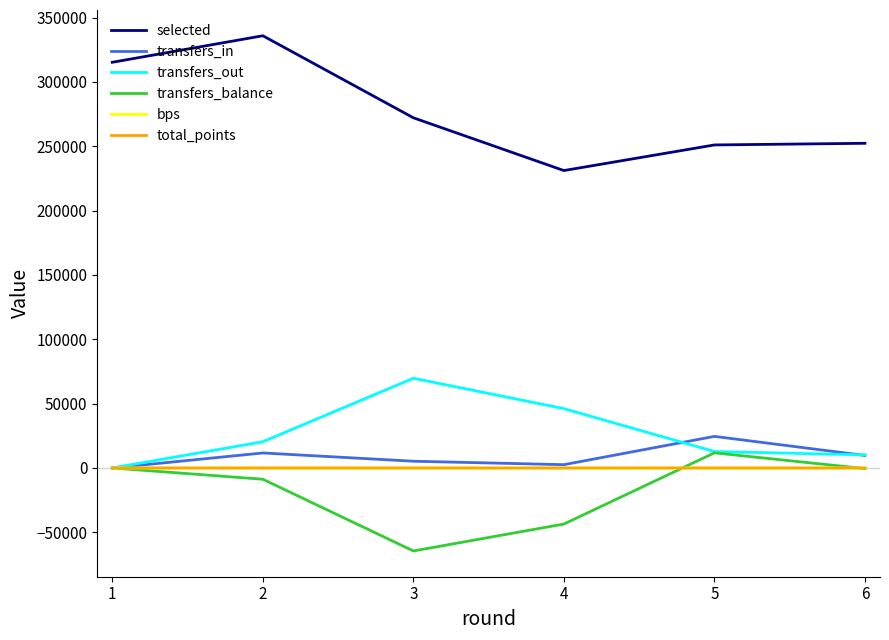

What is the maximum value for transfers_out?

69732